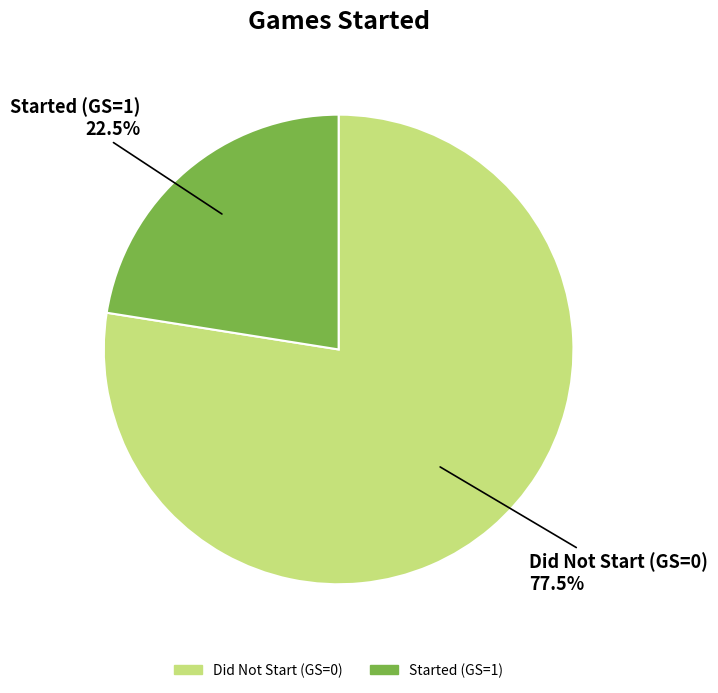

Is there a majority slice in this chart?

Yes